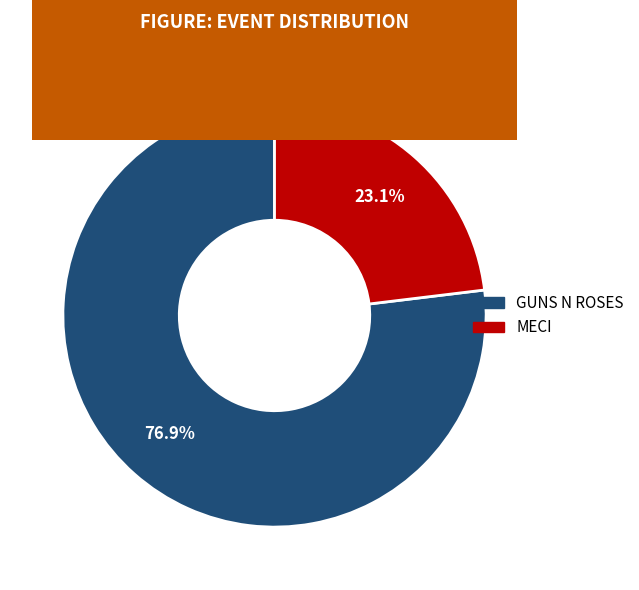

Is the sum of MECI and GUNS N ROSES greater than half?

Yes